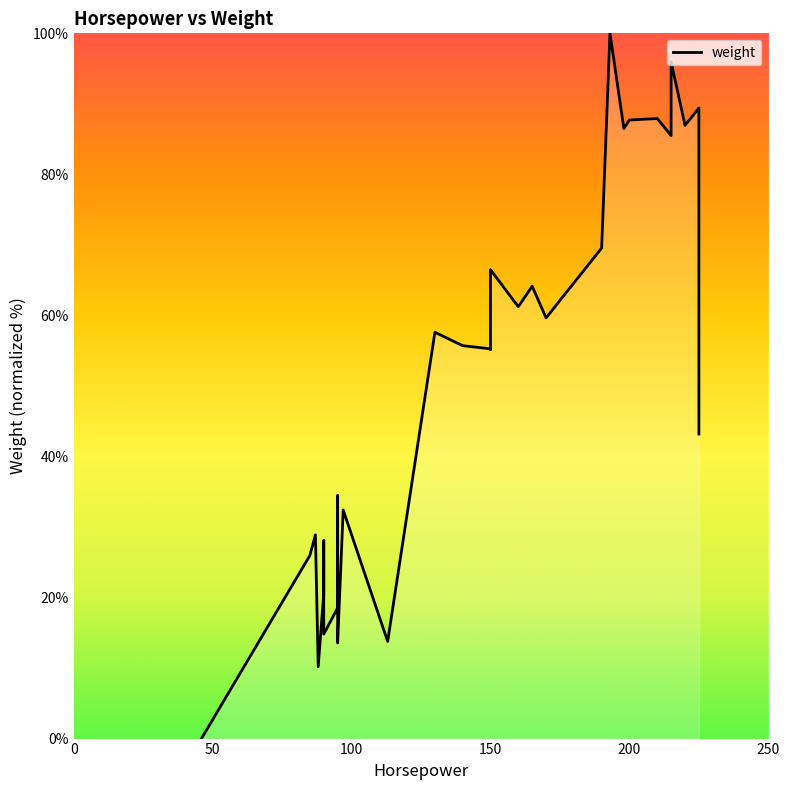

Where is the data nearest to the value 50?

150